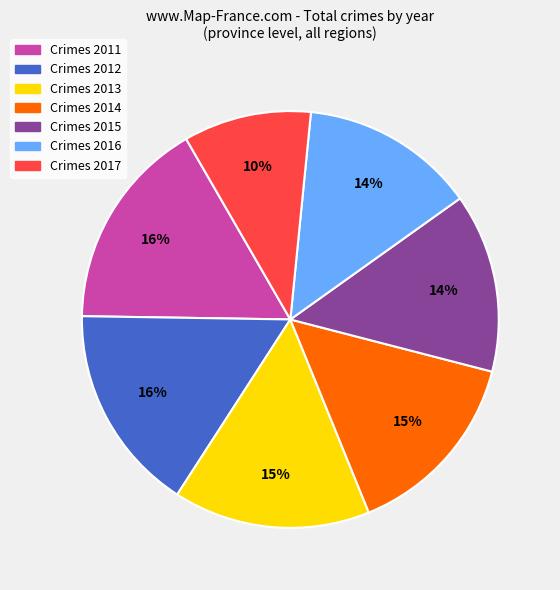

Which category has the smallest portion of the pie?

Crimes 2017